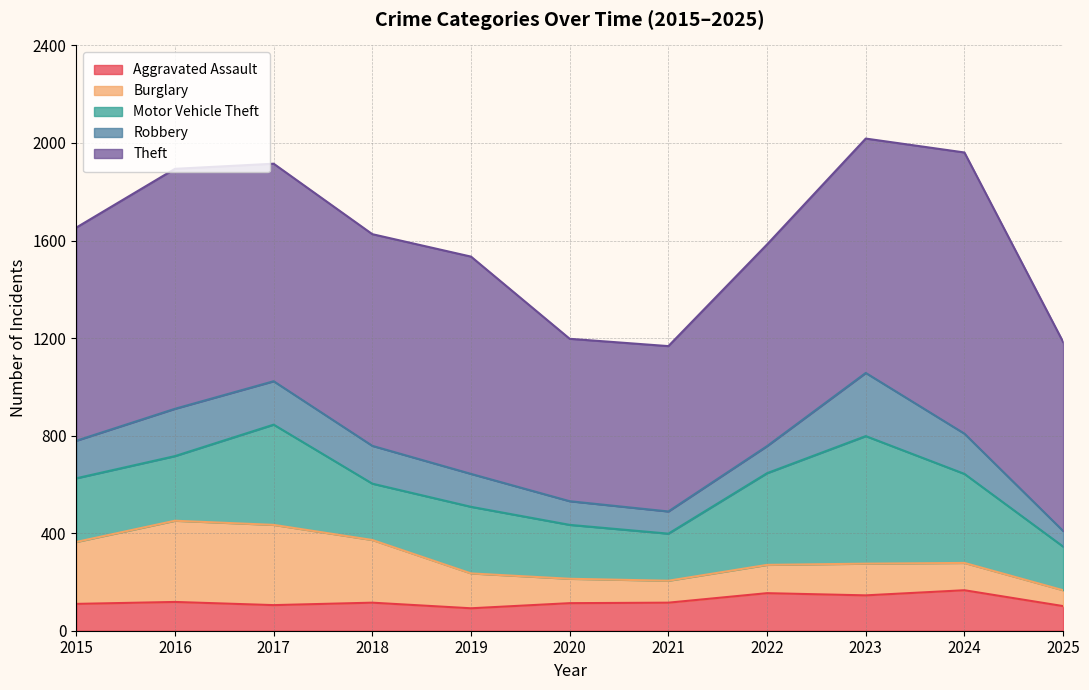

Count the number of data series in this chart.

5